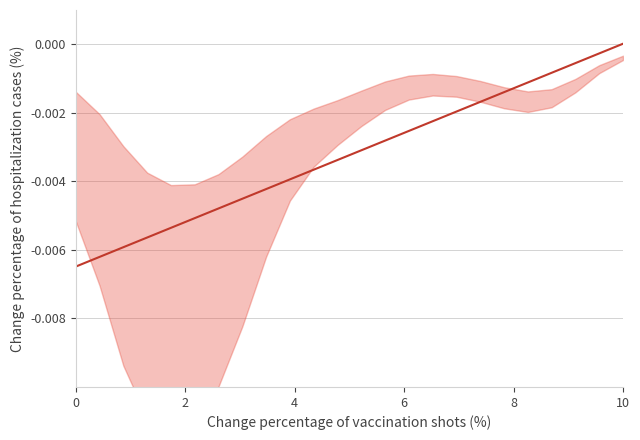

What is the label of the 7th point from the left?

6